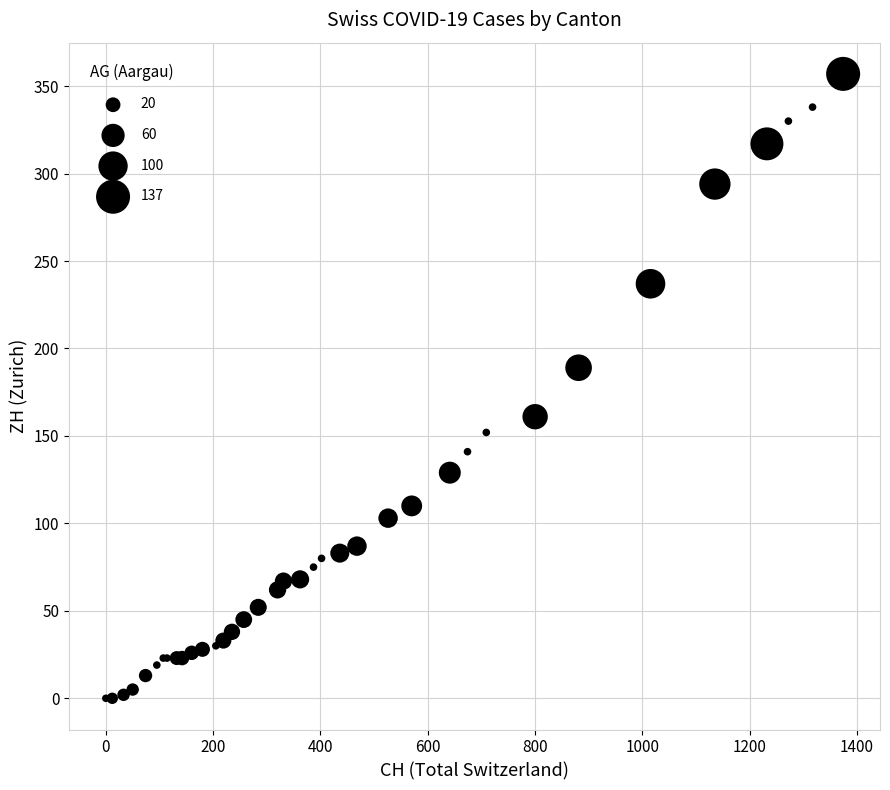

What Y value in the scatter plot is closest to 178?

189